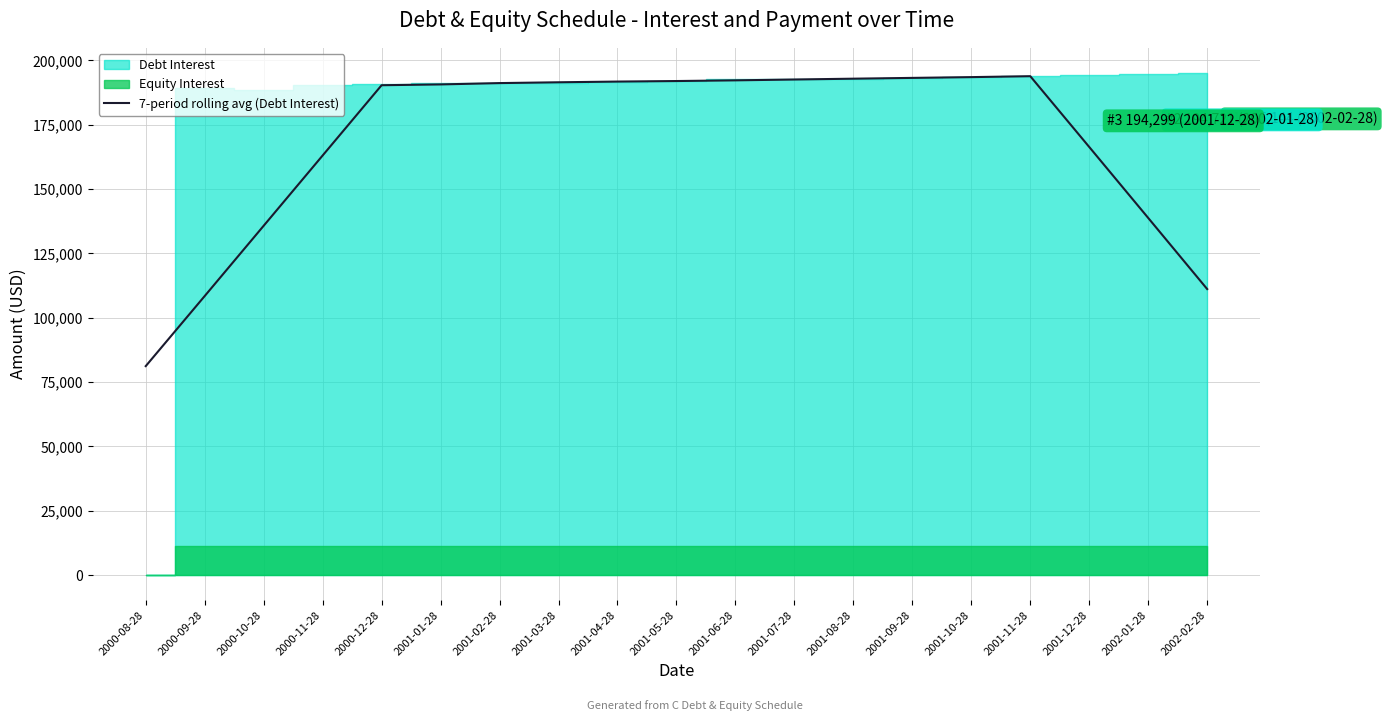

What is the average value?

168983.2